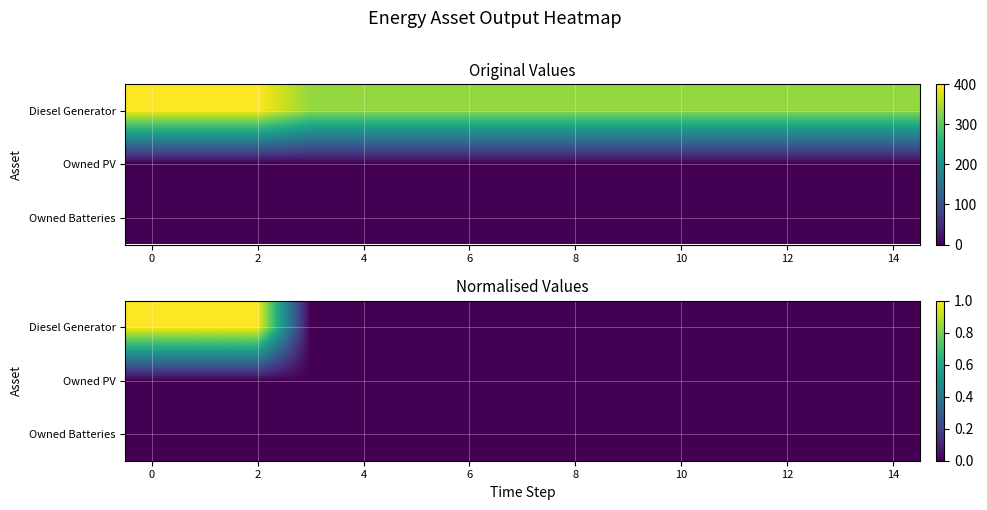

Count the Diesel Generator values in the range 0 to 1.

15